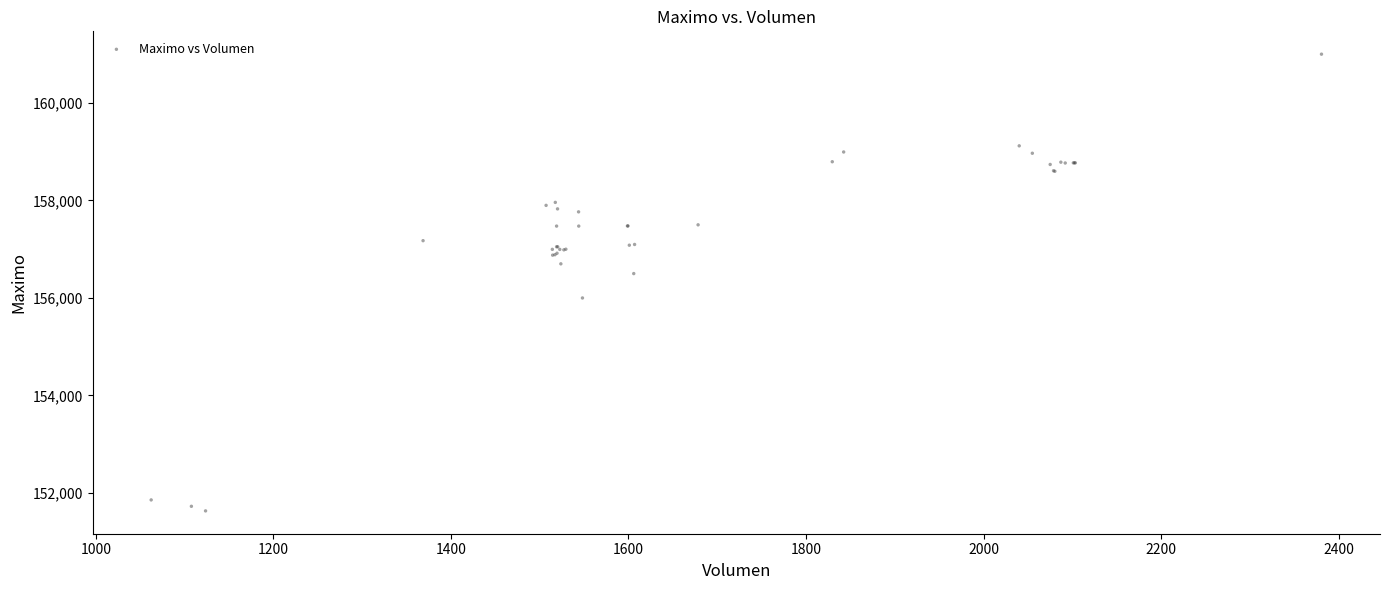

What Y value in the scatter plot is closest to 156316?

156500